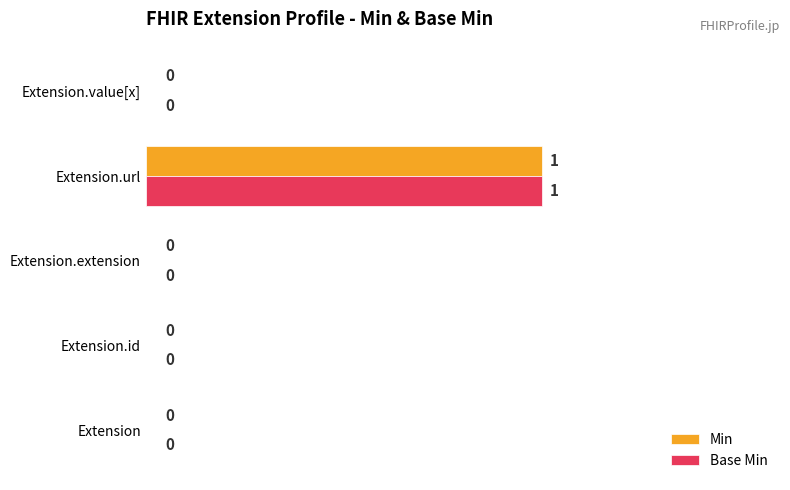

How many data points does each series have?

5